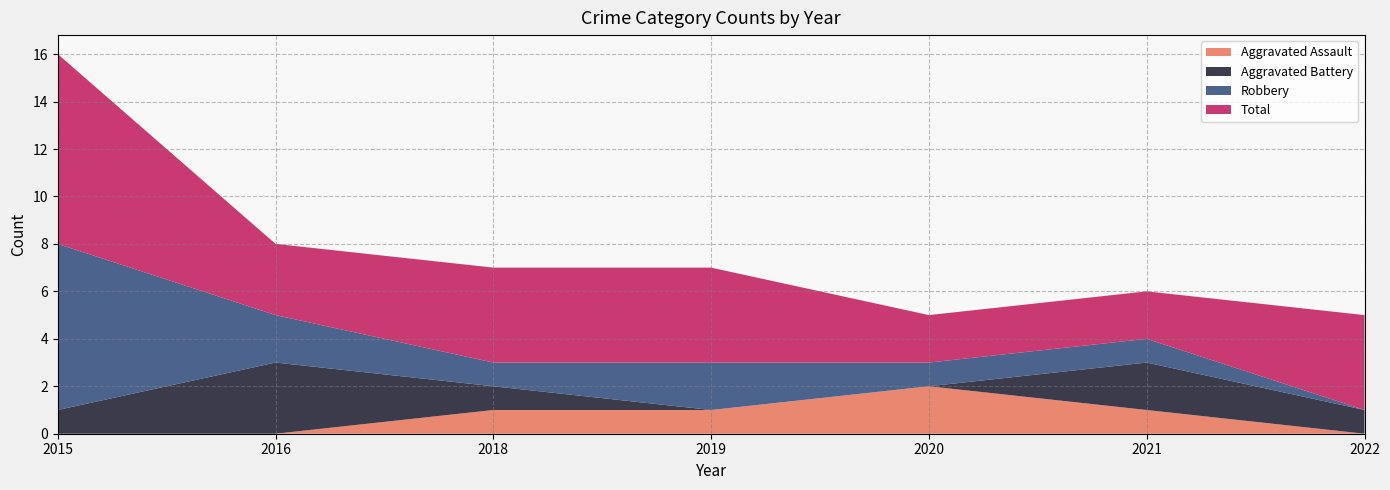

Reading left to right, transcribe all the data shown in this chart.

Aggravated Assault: 0	0	1	1	2	1	0
Aggravated Battery: 1	3	1	0	0	2	1
Robbery: 7	2	1	2	1	1	0
Total: 8	3	4	4	2	2	4